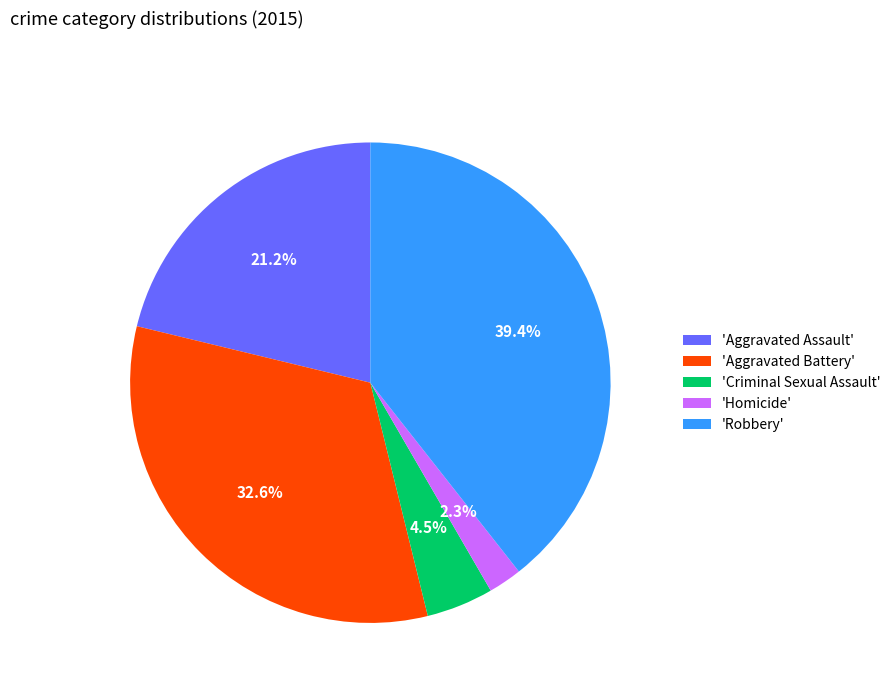

Does any single category account for the majority?

No